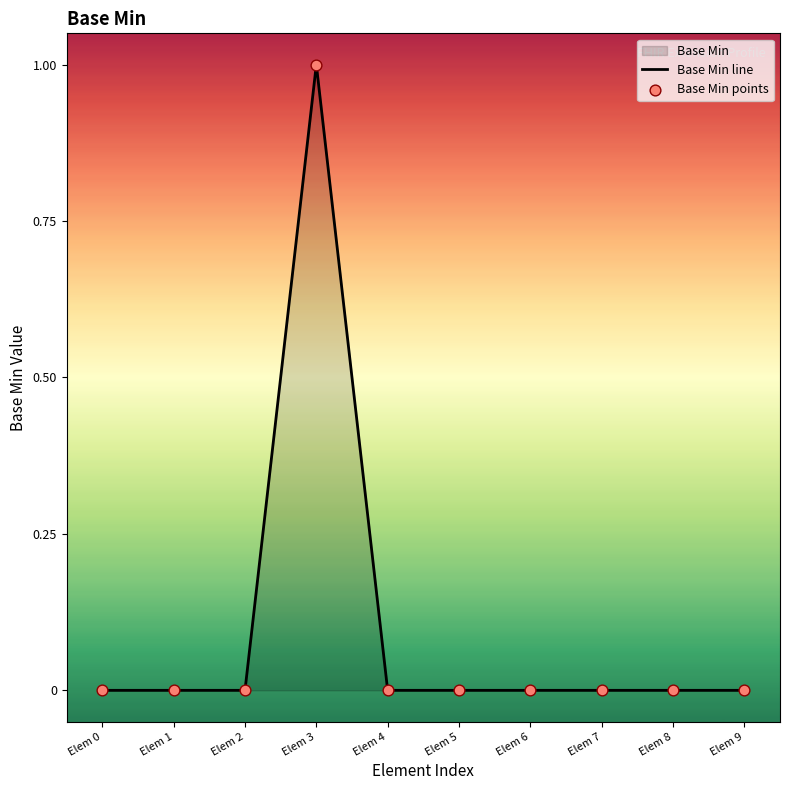

At which category is the sum across all series the highest?

Elem 3